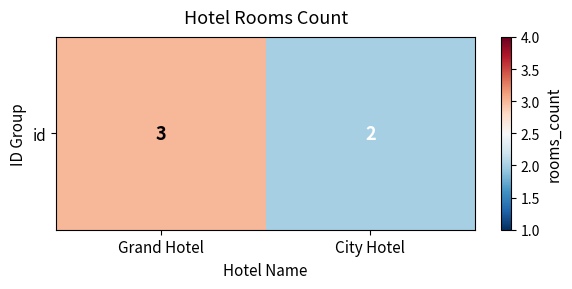

What is the average value?

2